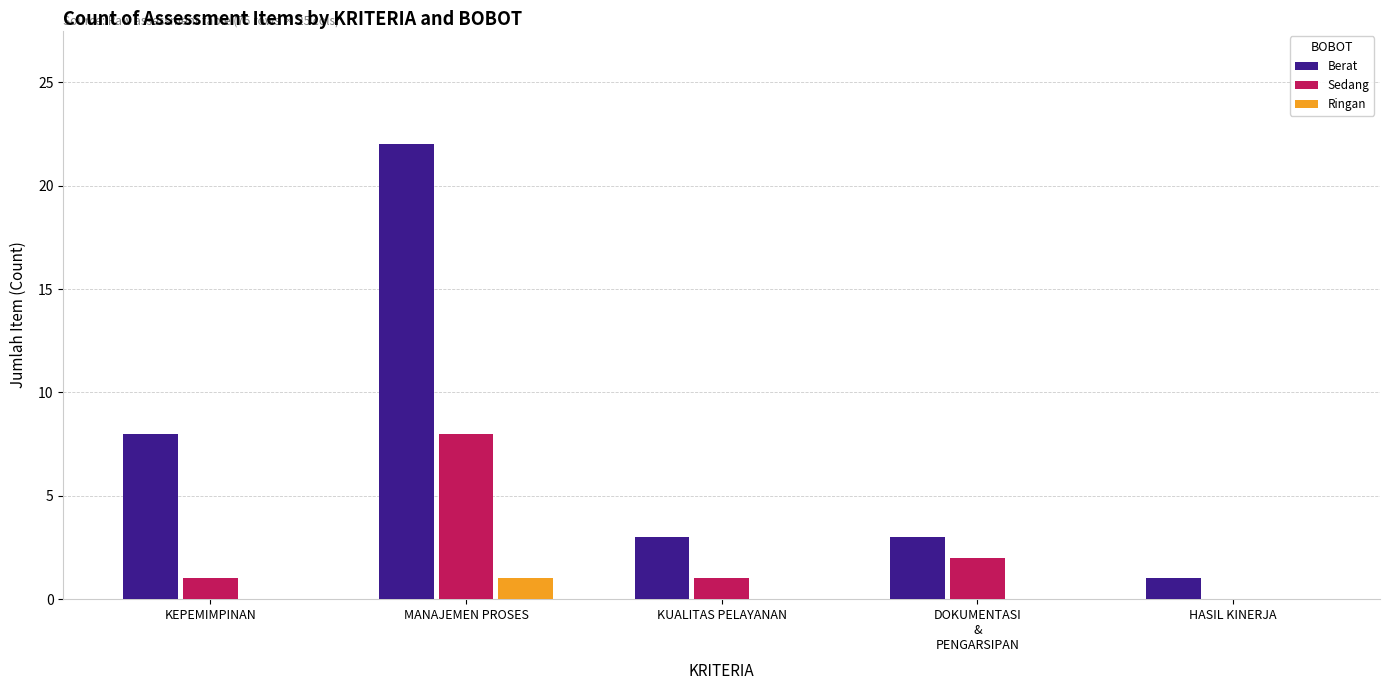

What are all the series names shown in the legend?

Berat, Sedang, Ringan